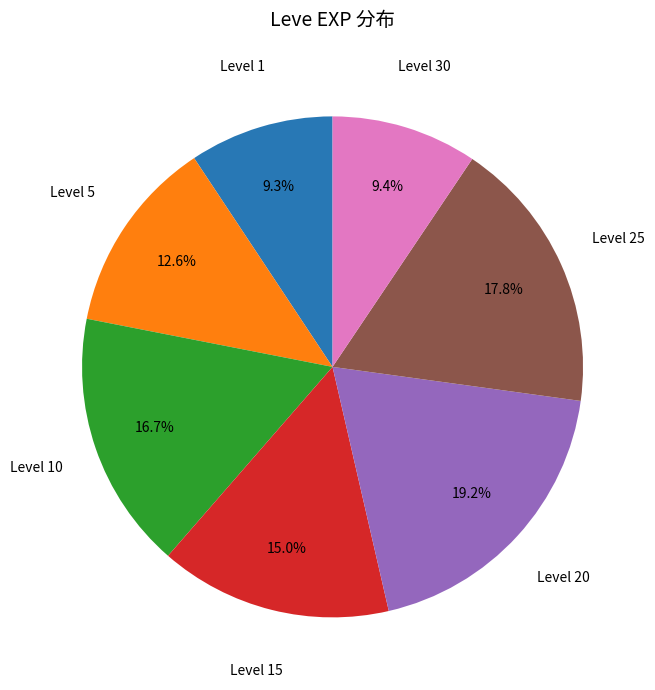

Between Level 30 and Level 5, which is larger?

Level 5